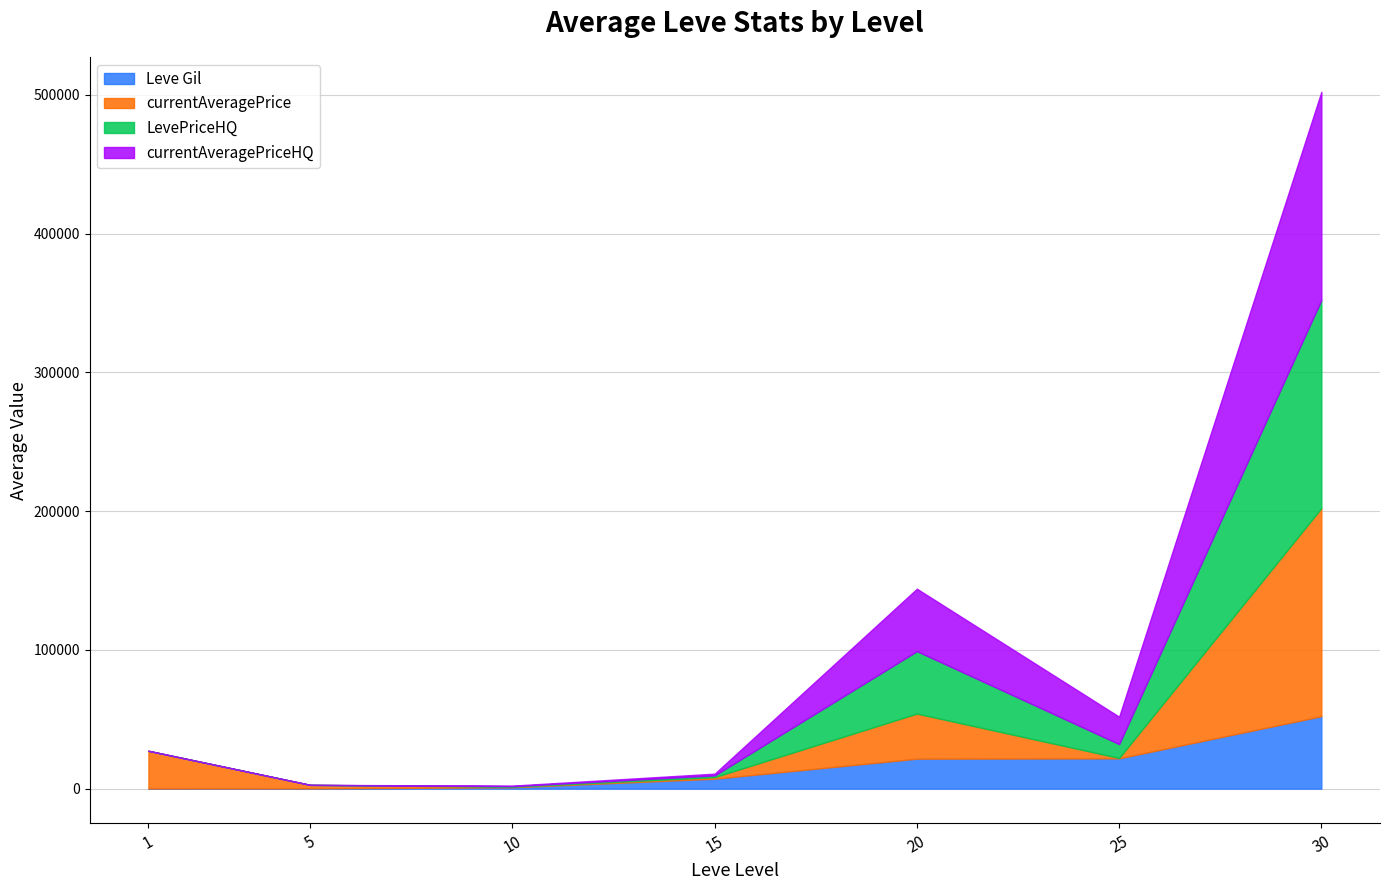

Which has a higher value, 15 or 30?

30